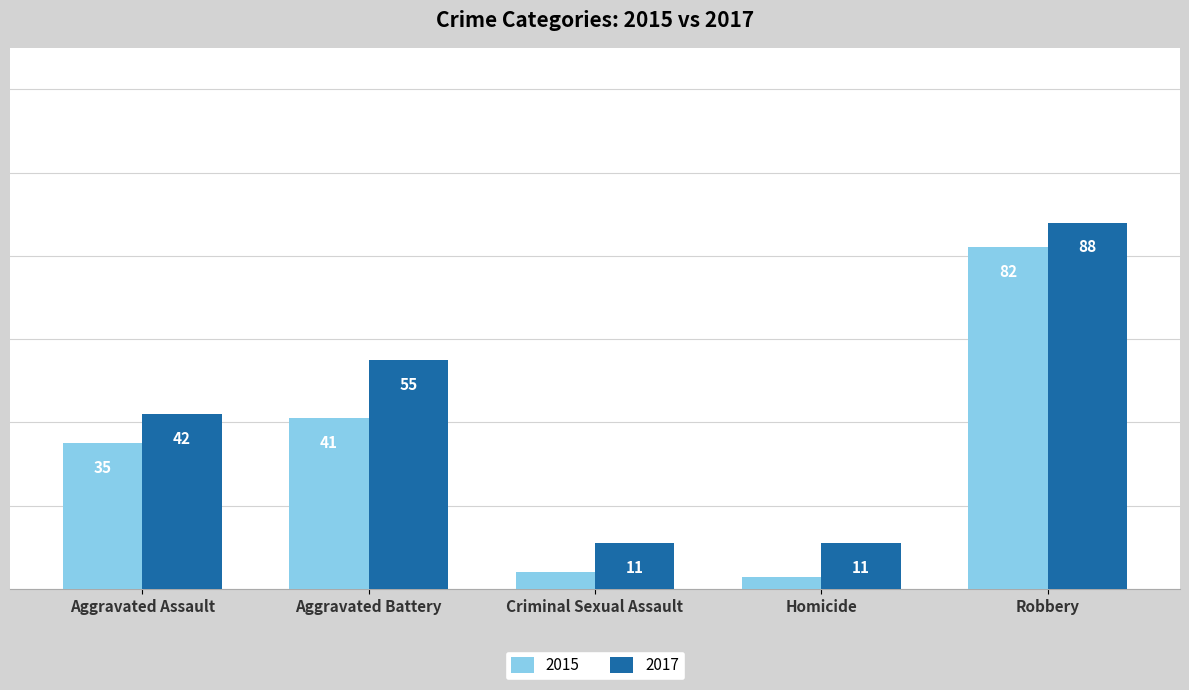

Where is 2017 nearest to the value 49?

Aggravated Battery